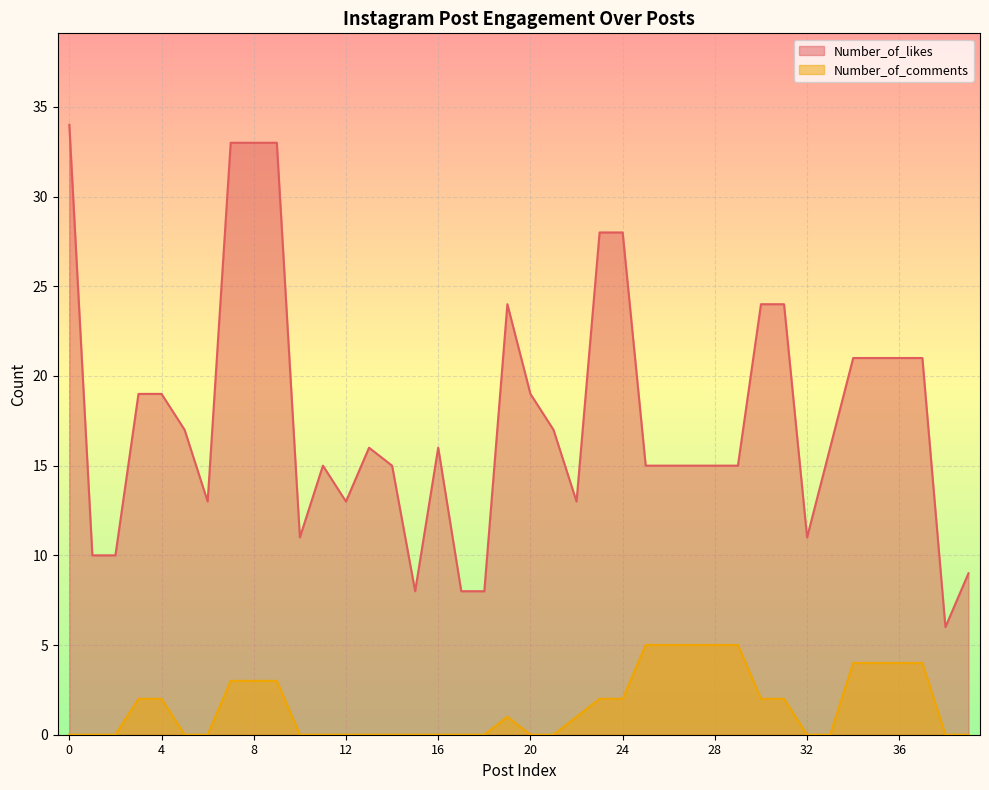

At which category does Number_of_comments reach its first local peak?

19